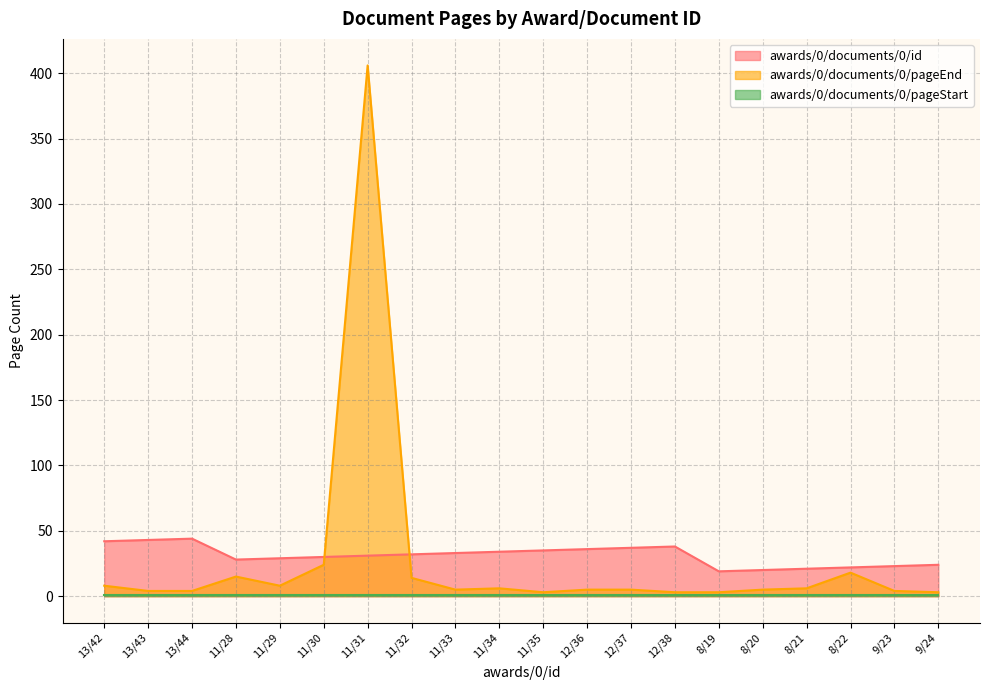

At which category does the chart reach its minimum across all series?

11/35